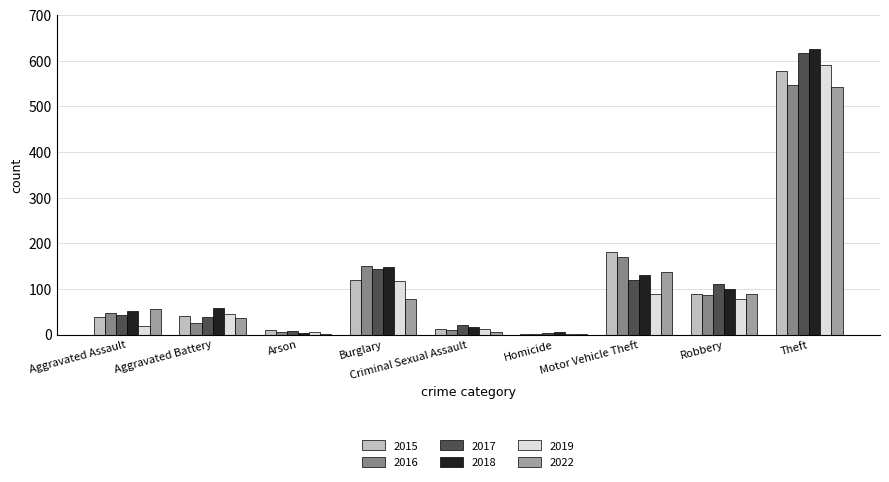

At which label is 2018 closest to 315?

Burglary